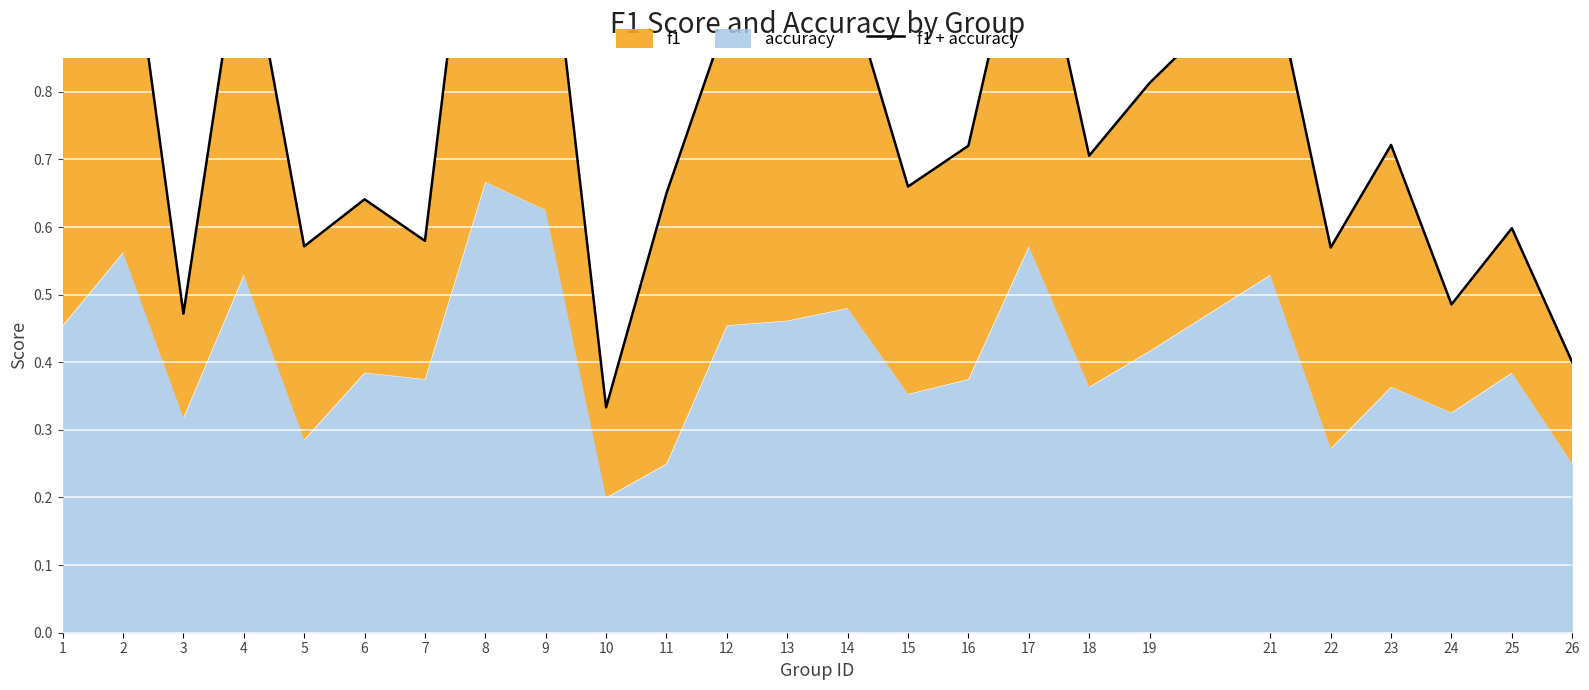

How many points are higher than both their immediate neighbors (excluding endpoints)?

9